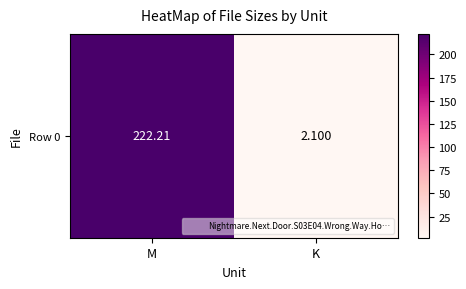

Where is the data nearest to the value 112?

K